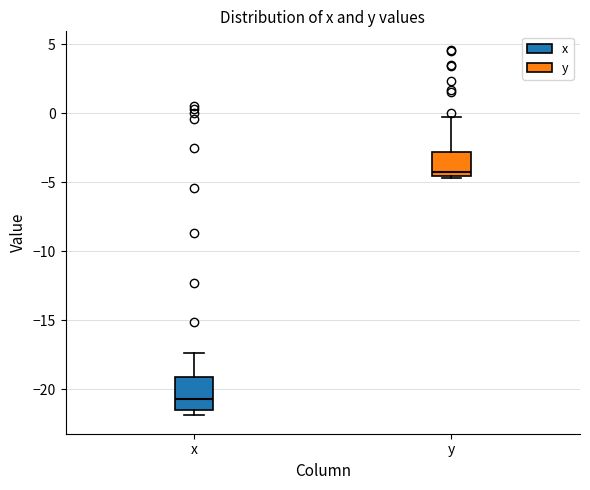

Reading left to right, read every box against the y-axis: the position of its median line, the range the box covers, and the ends of its whiskers. The values are not printed on the chart, so give them approximately, as read against the axis.

x: median -20.5, box -21.5 to -19.0, whiskers -22.0 to -17.5
y: median -4.5 (just above the box's lower edge), box -4.5 to -3.0, whiskers -4.5 (just below the box's lower edge) to -0.5